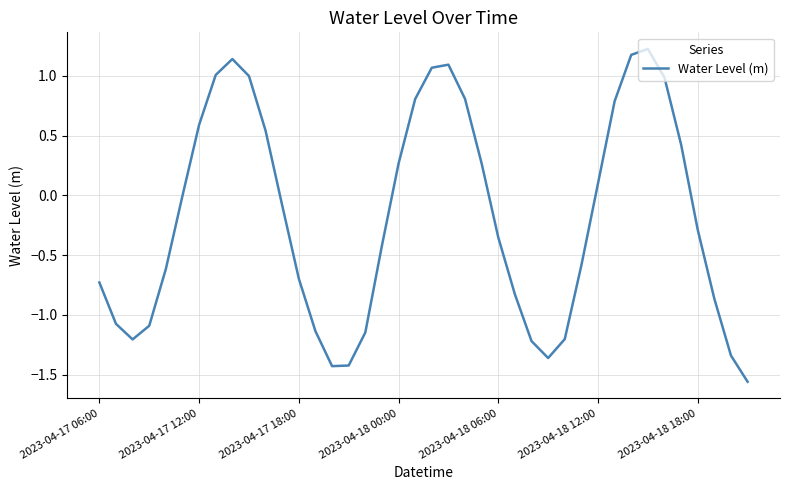

What is the maximum value shown in the chart?

1.2